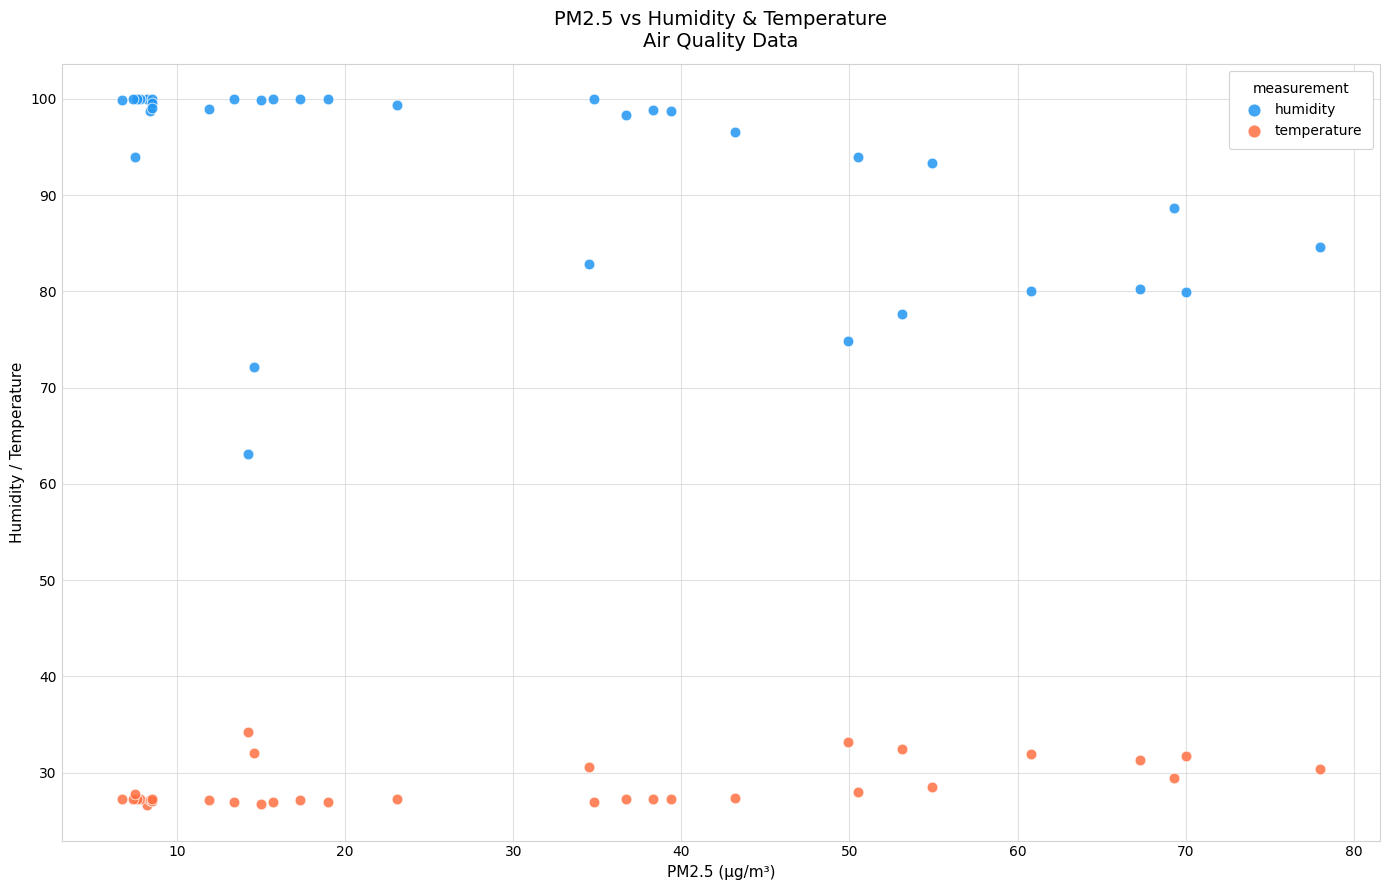

What are all the series names shown in the legend?

humidity, temperature